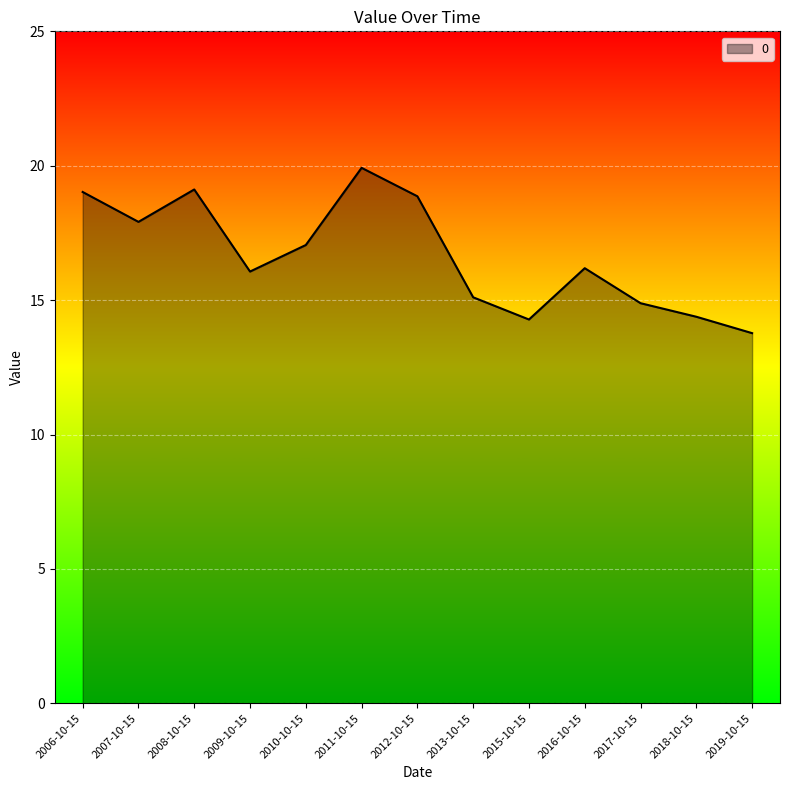

What is the difference between the values at 2013-10-15 and 2010-10-15?

1.9